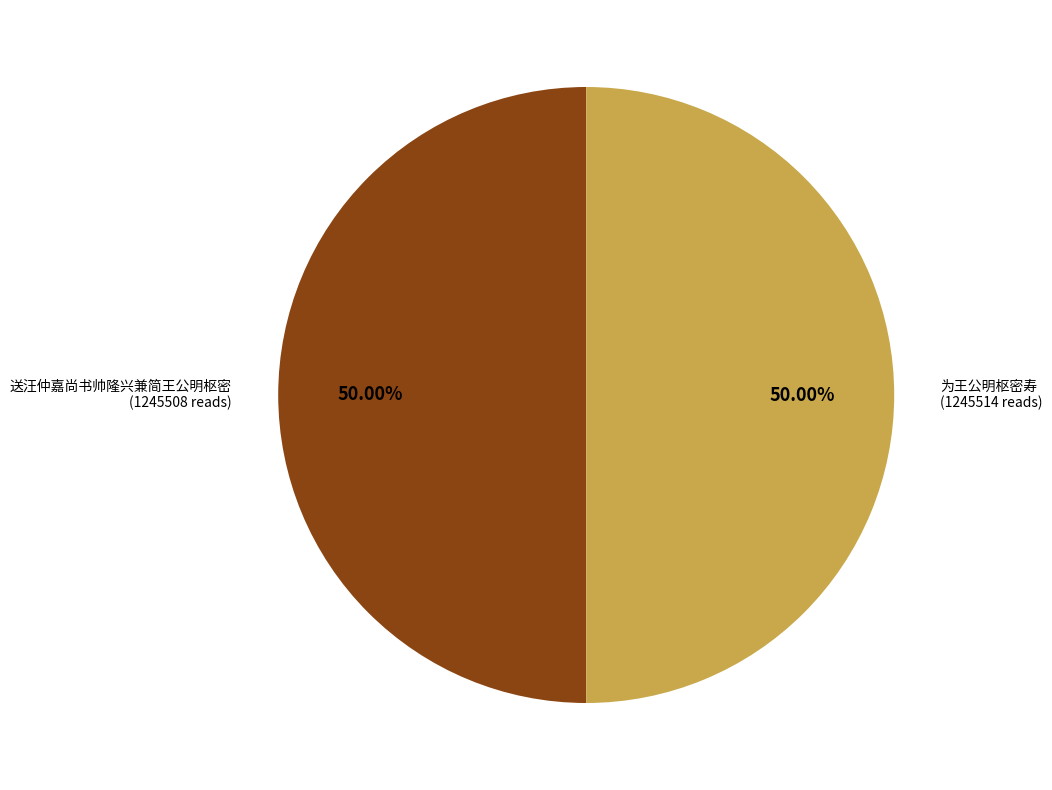

Do 送汪仲嘉尚书帅隆兴兼简王公明枢密 and 为王公明枢密寿 together represent more than half of the pie?

Yes